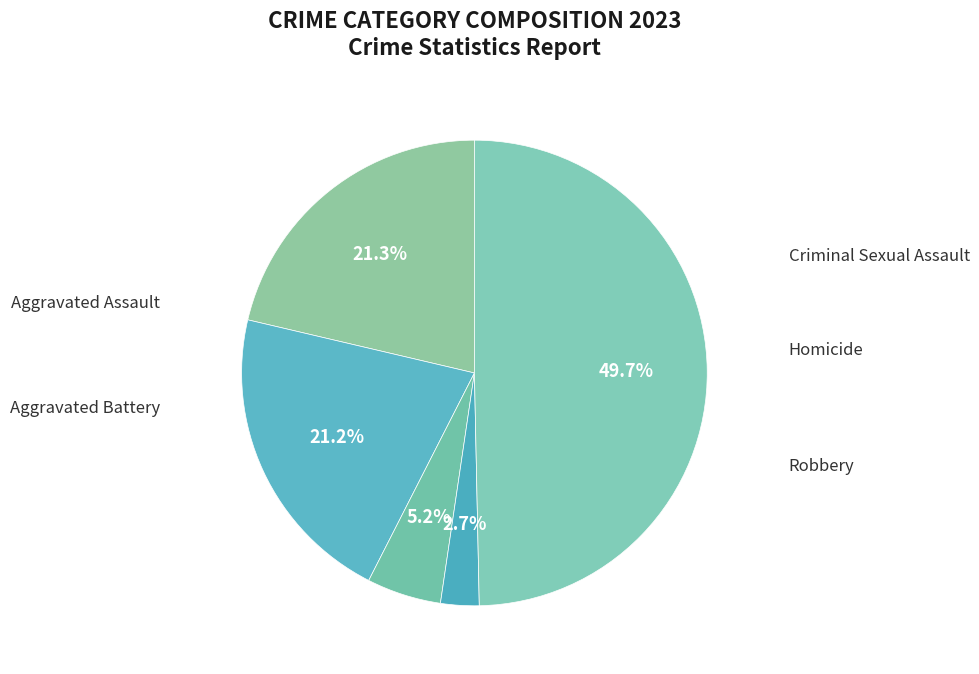

Does Aggravated Assault account for over 50% of the chart?

No